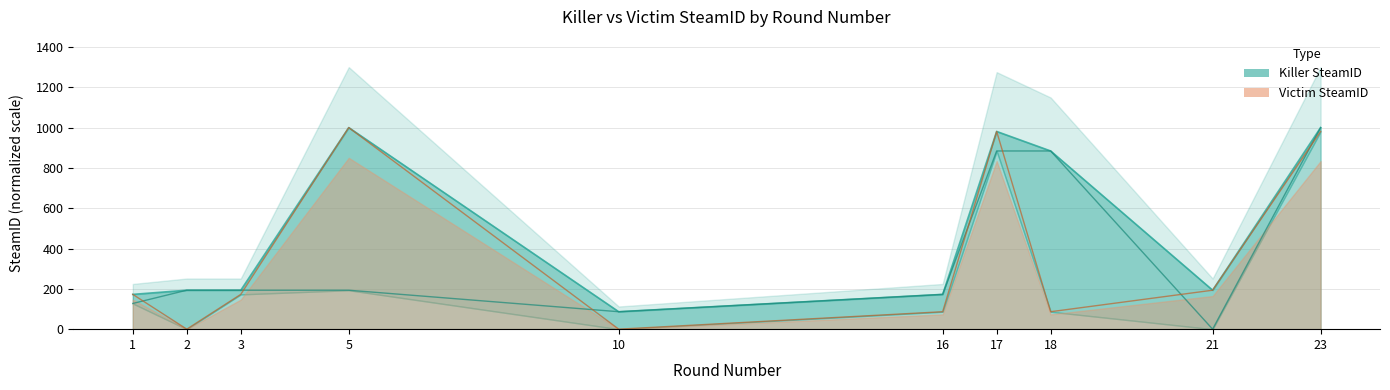

Which series changed the most between 3 and 18?

Killer SteamID